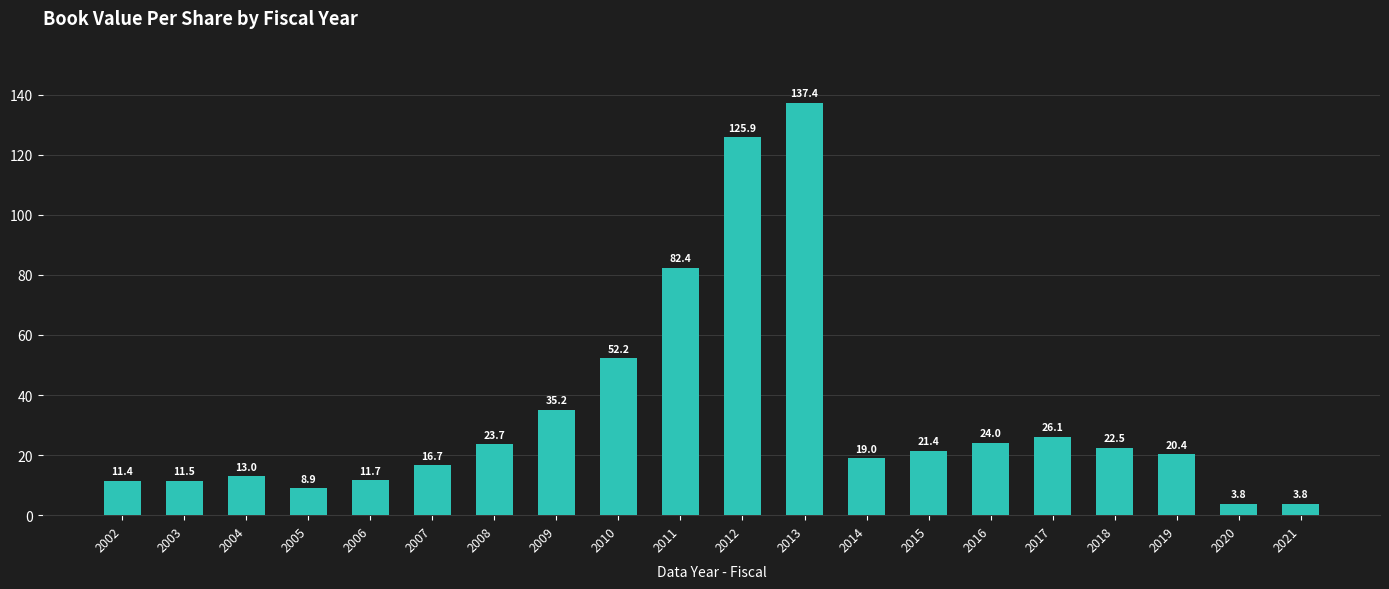

Reading left to right, list all the values displayed in this chart.

2002=11.4	2003=11.5	2004=13.0	2005=8.9	2006=11.7	2007=16.7	2008=23.7	2009=35.2	2010=52.2	2011=82.4	2012=125.9	2013=137.4	2014=19.0	2015=21.4	2016=24.0	2017=26.1	2018=22.5	2019=20.4	2020=3.8	2021=3.8